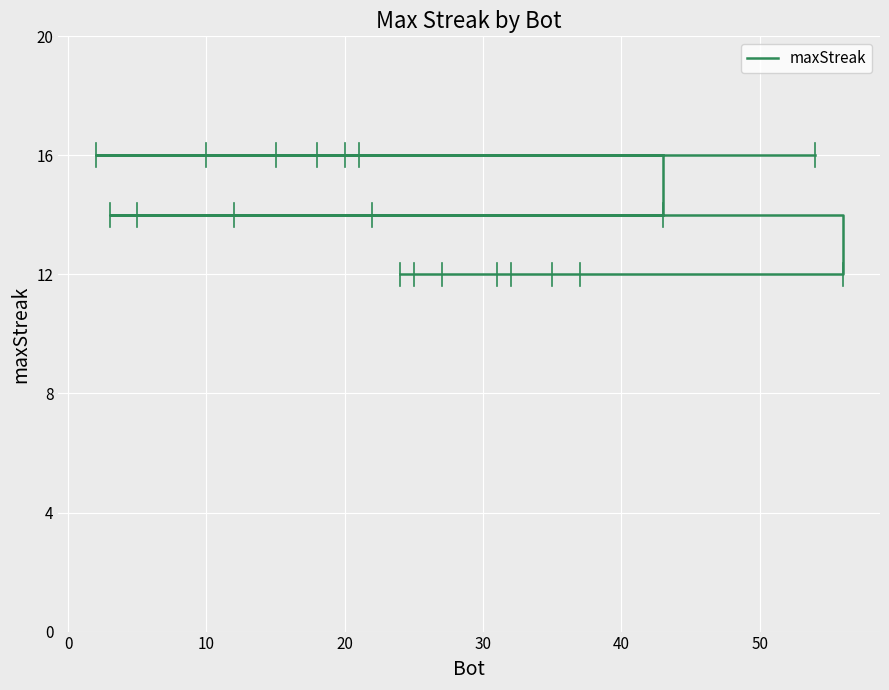

How many distinct data groups are displayed?

1